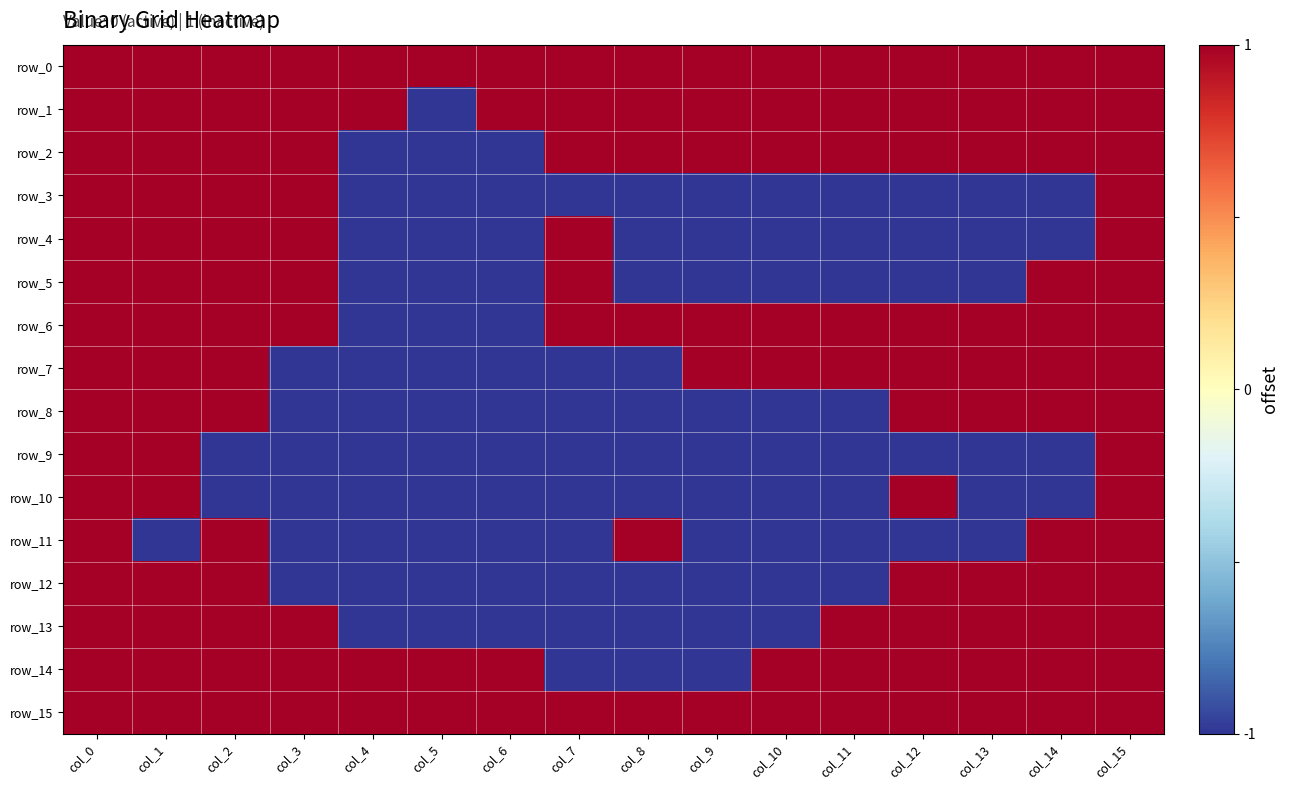

Count the number of categories in the chart.

16